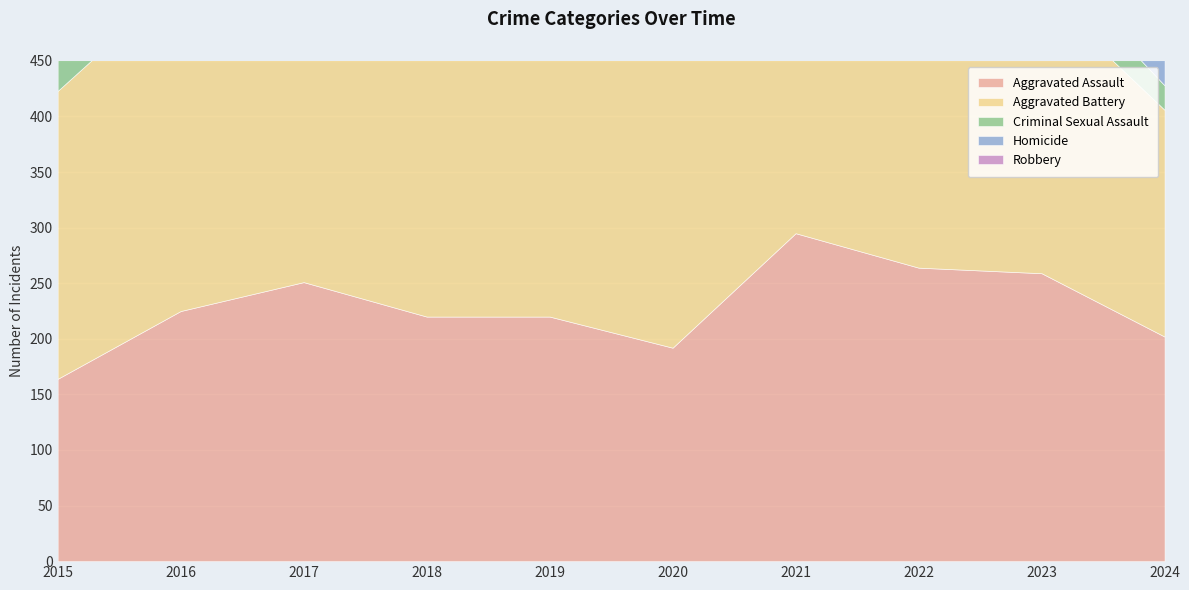

Between 2017 and 2022, which series saw the biggest shift?

Robbery